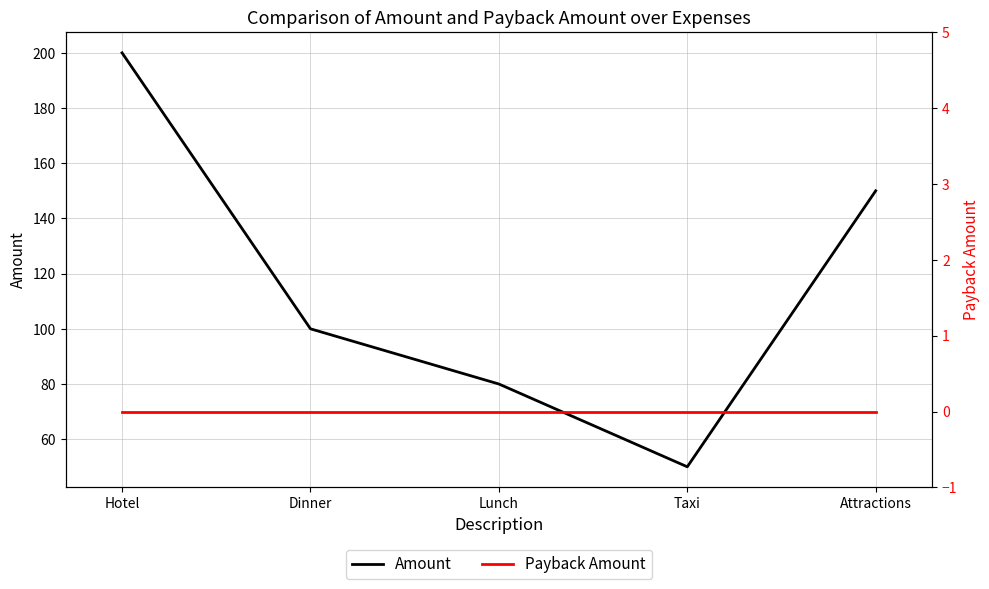

How many lines are shown in the chart?

2